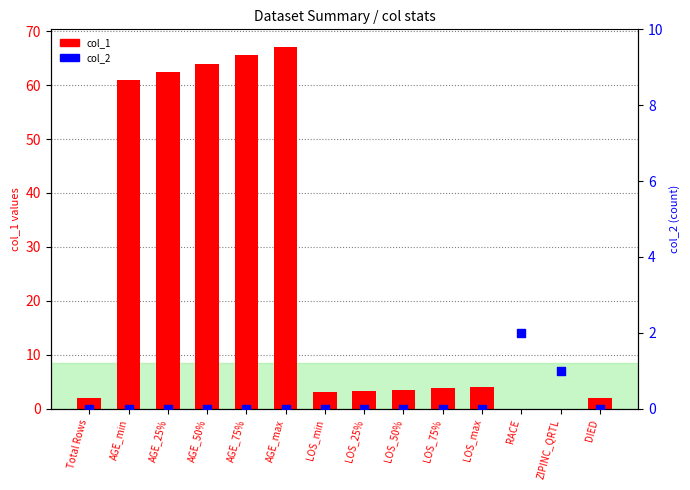

At which category is the sum across all series the highest?

AGE_max